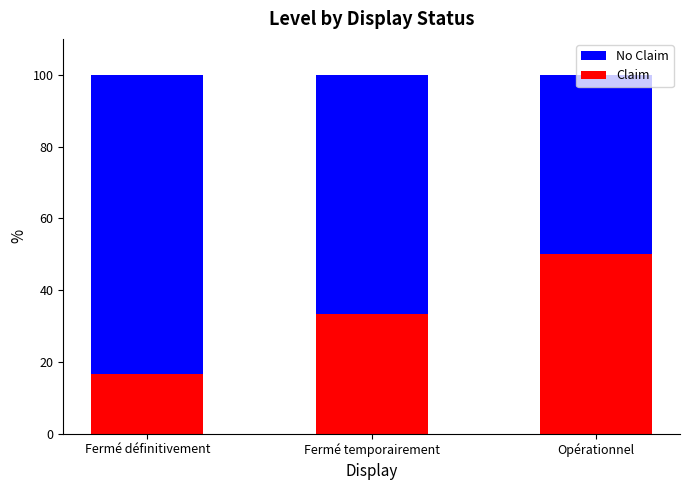

At which label does Claim reach its minimum?

Fermé définitivement